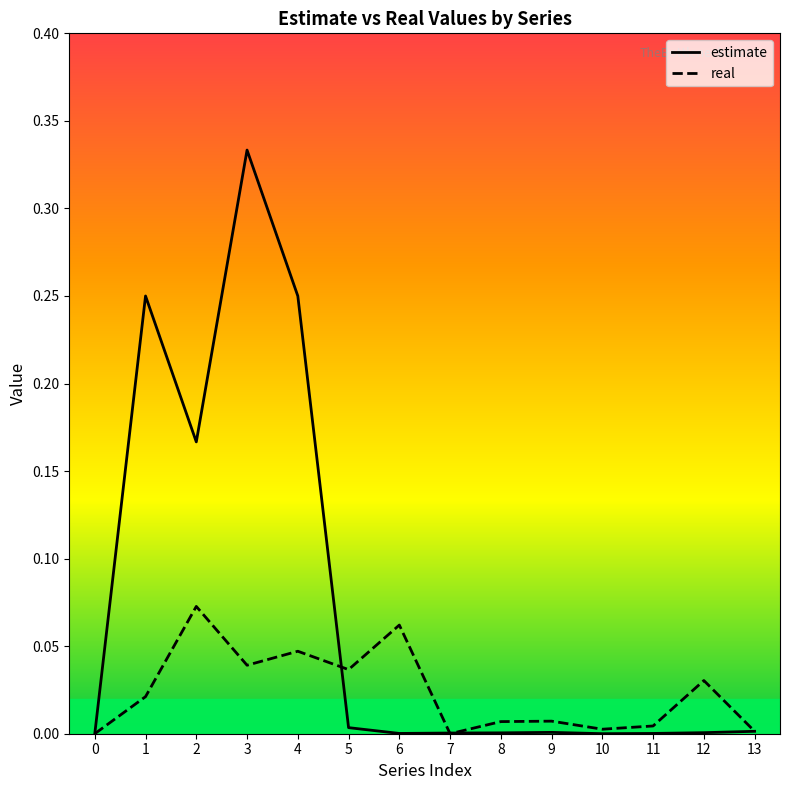

Does the chart display data point markers on the line(s)?

No